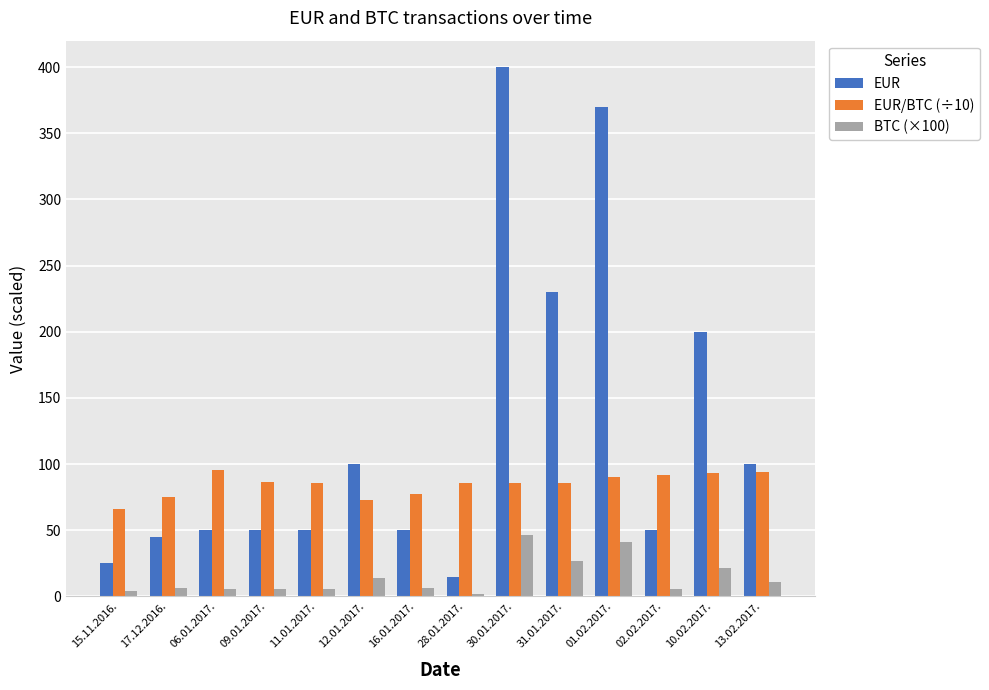

How many values in the EUR/BTC (÷10) series exceed 86?

9